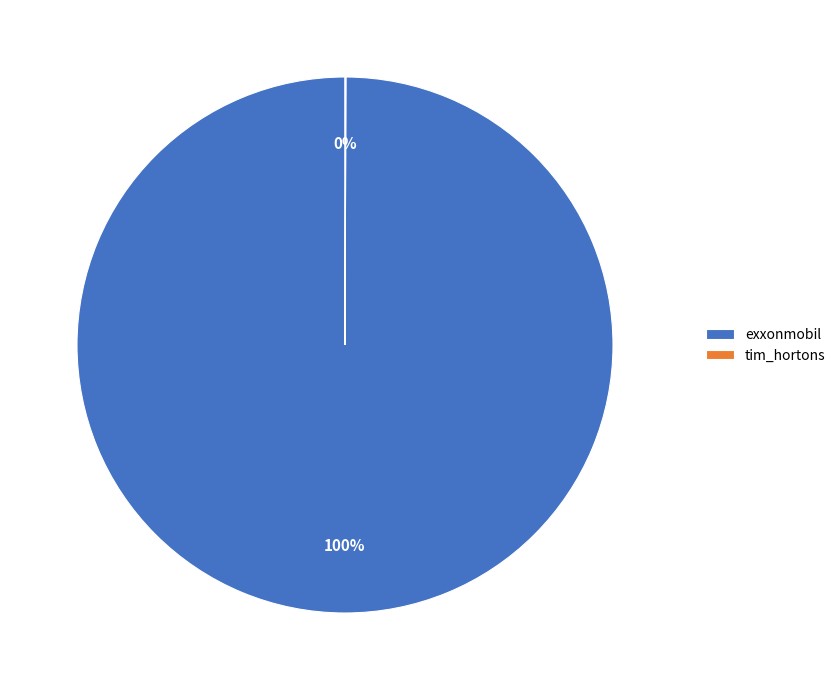

Which slice is the largest?

exxonmobil